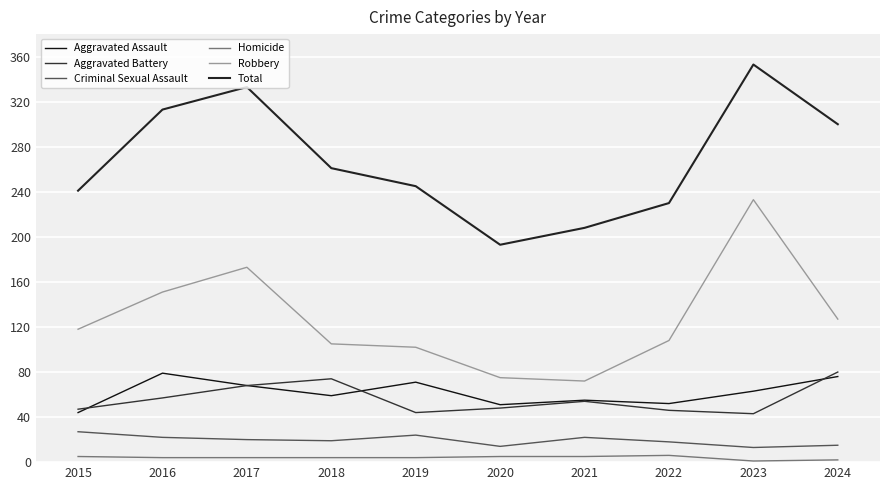

Count the number of categories in the chart.

10